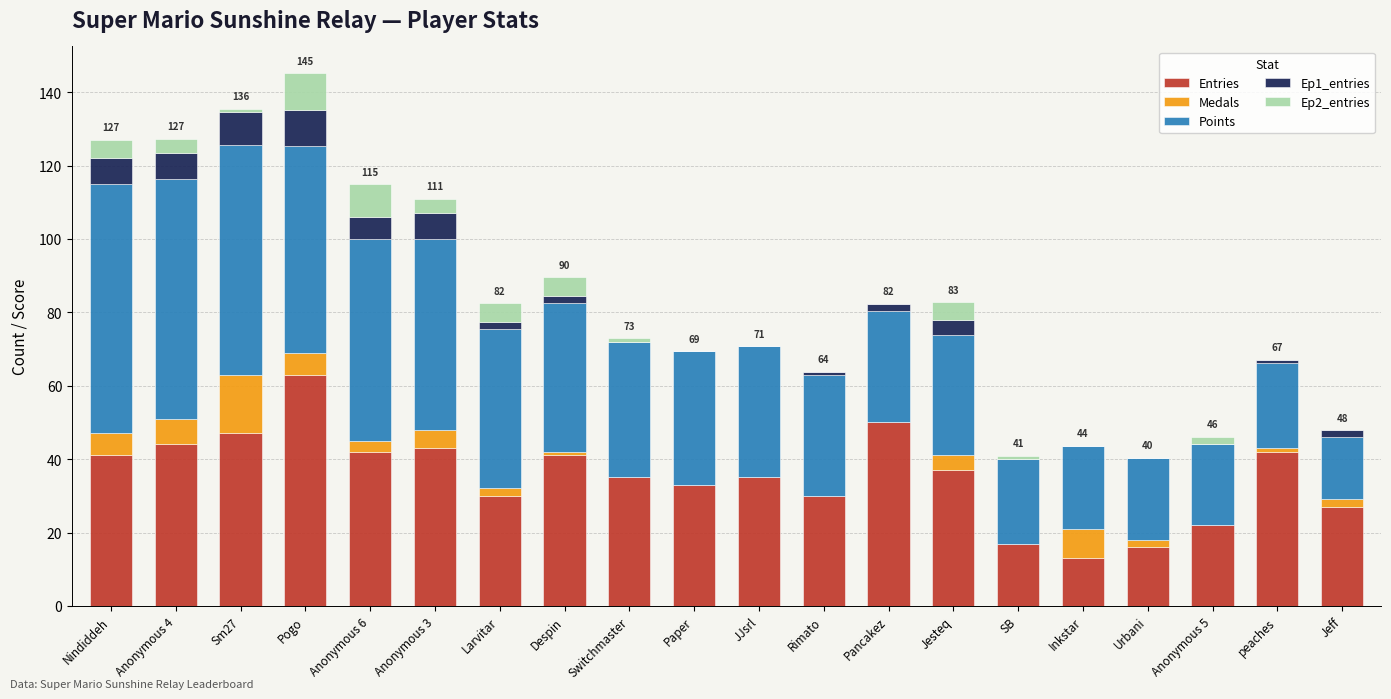

What is the maximum value for Entries?

63.0